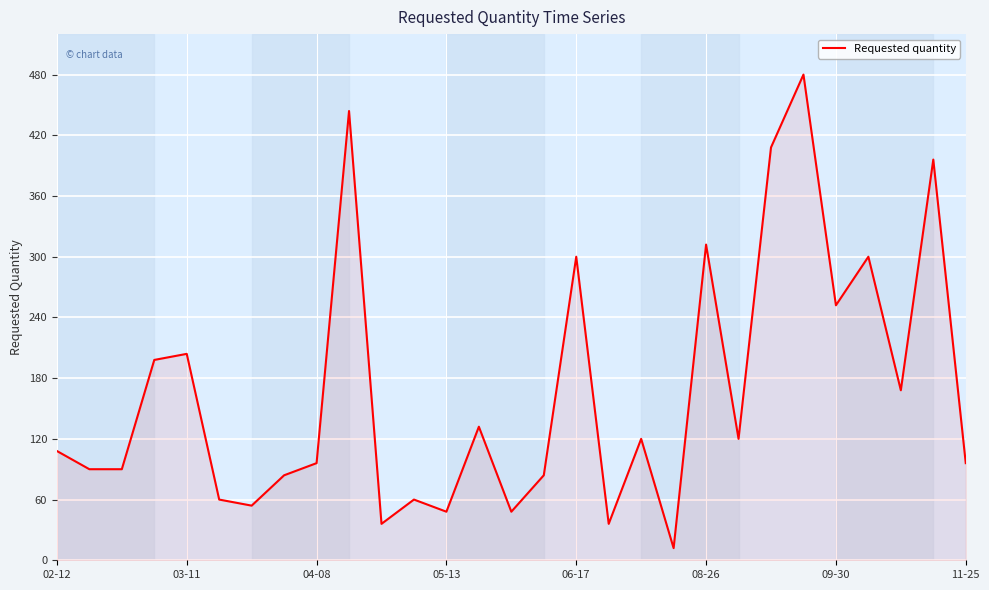

What is the minimum value shown in the chart?

12